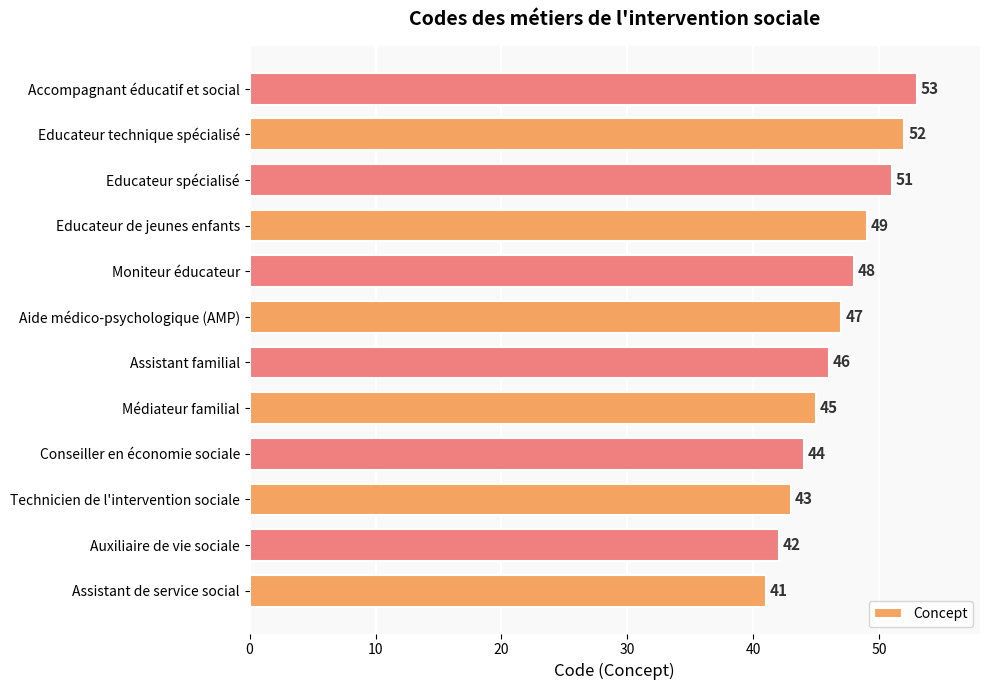

What is the average value?

47